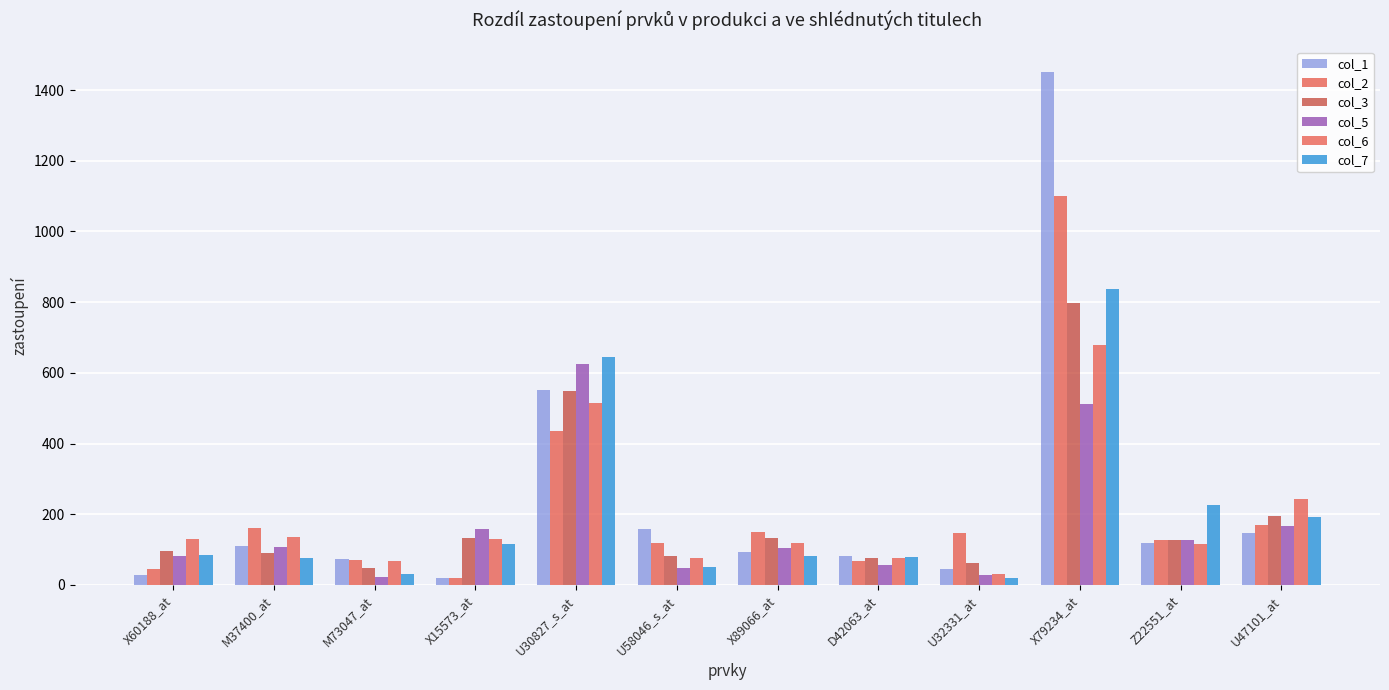

What is the value of the col_3 bar at the 2nd from the left?

91